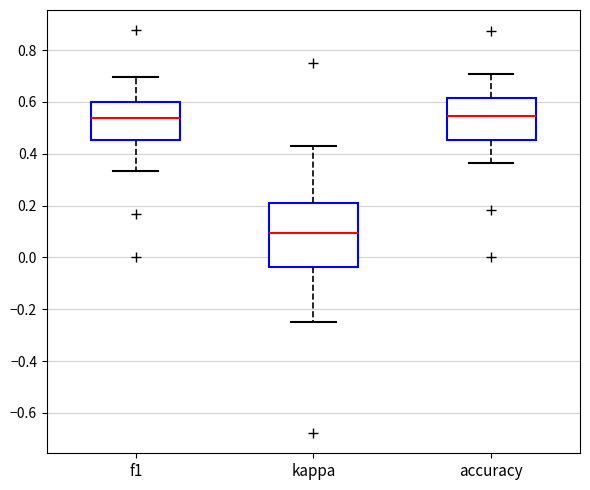

Which box is the tallest, from its lower edge to its upper edge?

kappa